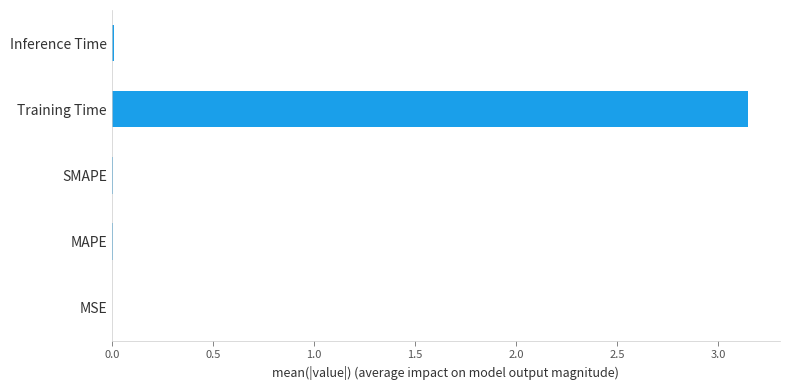

How many categories are shown in the chart?

5